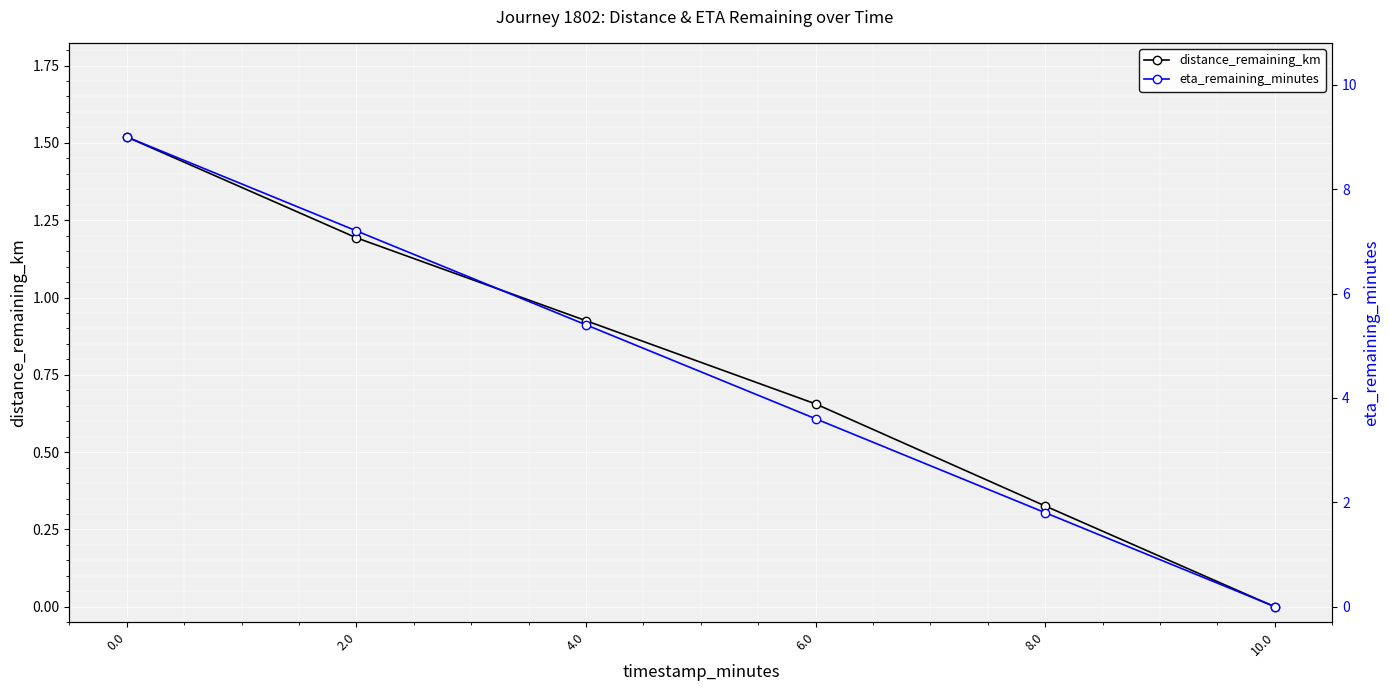

How many values in the distance_remaining_km series exceed 0?

5